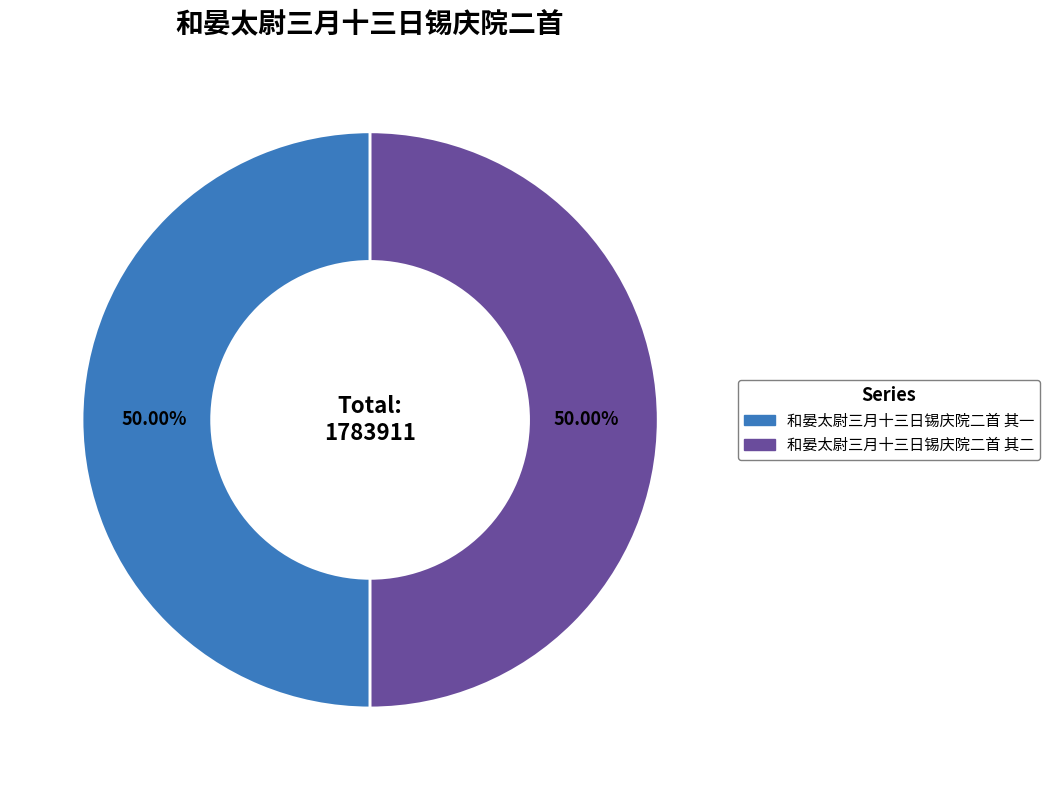

What percentage is NOT represented by 和晏太尉三月十三日锡庆院二首 其二?

50.0%